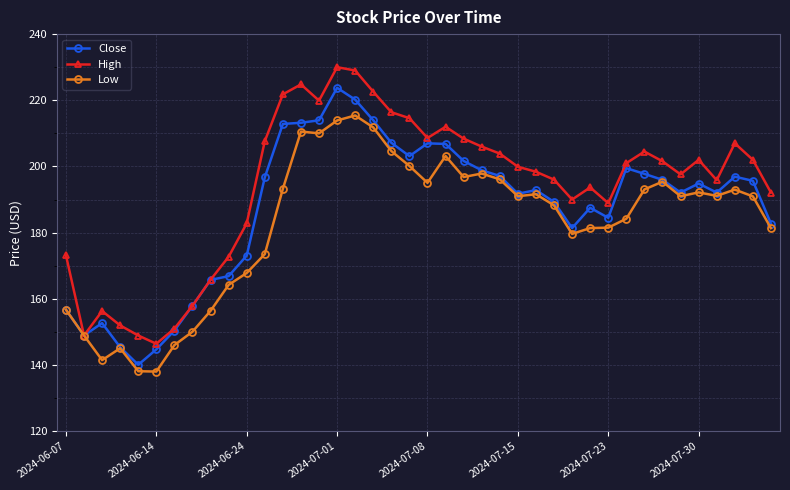

True or false: High has more than 2 interior local peaks.

True